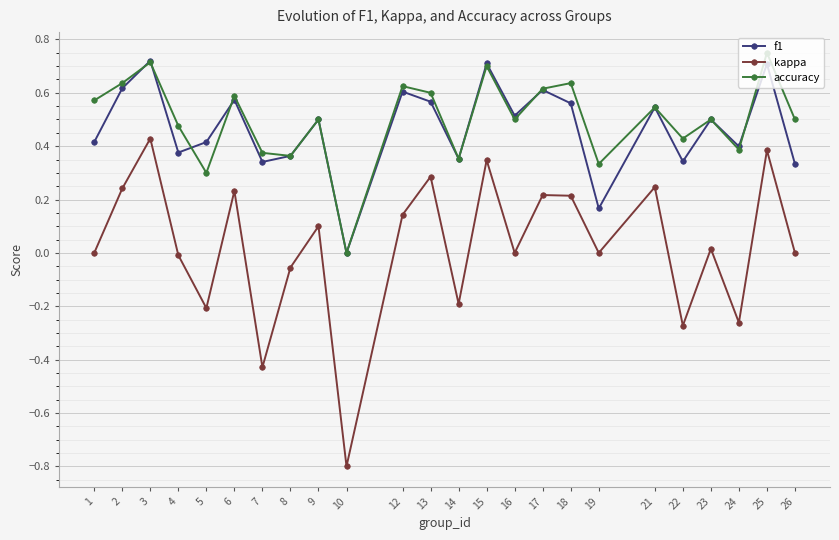

How many interior local peaks does the kappa series have?

9